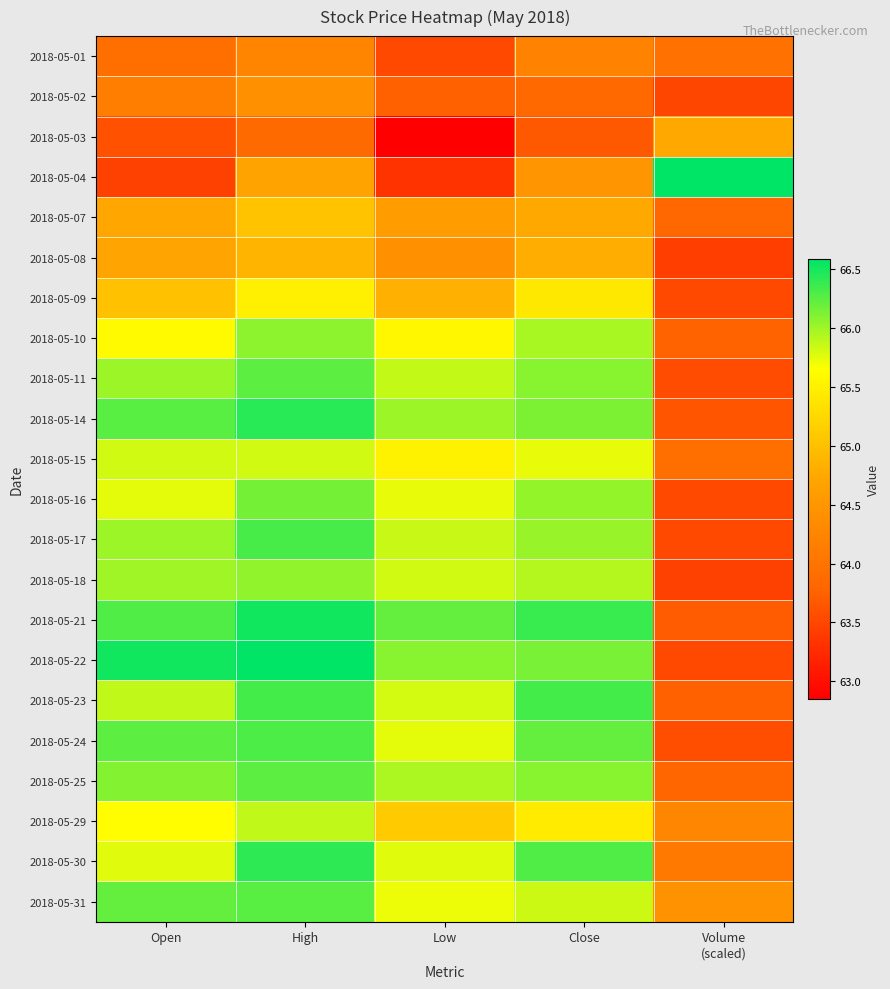

Reading left to right, what are all the values shown in this chart?

2018-05-01: Open=63.9	High=64.2	Low=63.5	Close=64.2	Volume
(scaled)=64.0
2018-05-02: Open=64.1	High=64.4	Low=63.7	Close=63.8	Volume
(scaled)=63.5
2018-05-03: Open=63.6	High=63.9	Low=62.9	Close=63.7	Volume
(scaled)=64.8
2018-05-04: Open=63.5	High=64.7	Low=63.3	Close=64.5	Volume
(scaled)=66.6
2018-05-07: Open=64.7	High=65.0	Low=64.6	Close=64.8	Volume
(scaled)=63.8
2018-05-08: Open=64.7	High=64.9	Low=64.4	Close=64.8	Volume
(scaled)=63.4
2018-05-09: Open=65.0	High=65.5	Low=64.8	Close=65.4	Volume
(scaled)=63.5
2018-05-10: Open=65.6	High=66.1	Low=65.6	Close=66.0	Volume
(scaled)=63.8
2018-05-11: Open=66.0	High=66.2	Low=65.9	Close=66.1	Volume
(scaled)=63.6
2018-05-14: Open=66.3	High=66.4	Low=66.0	Close=66.1	Volume
(scaled)=63.6
2018-05-15: Open=65.8	High=65.8	Low=65.5	Close=65.7	Volume
(scaled)=63.9
2018-05-16: Open=65.8	High=66.2	Low=65.7	Close=66.0	Volume
(scaled)=63.5
2018-05-17: Open=66.0	High=66.3	Low=65.8	Close=66.0	Volume
(scaled)=63.5
2018-05-18: Open=66.0	High=66.1	Low=65.8	Close=65.9	Volume
(scaled)=63.5
2018-05-21: Open=66.3	High=66.5	Low=66.2	Close=66.4	Volume
(scaled)=63.7
2018-05-22: Open=66.5	High=66.6	Low=66.1	Close=66.2	Volume
(scaled)=63.5
2018-05-23: Open=65.9	High=66.3	Low=65.8	Close=66.3	Volume
(scaled)=63.7
2018-05-24: Open=66.2	High=66.3	Low=65.7	Close=66.2	Volume
(scaled)=63.6
2018-05-25: Open=66.1	High=66.2	Low=66.0	Close=66.1	Volume
(scaled)=63.8
2018-05-29: Open=65.6	High=65.9	Low=65.1	Close=65.4	Volume
(scaled)=64.3
2018-05-30: Open=65.8	High=66.4	Low=65.8	Close=66.3	Volume
(scaled)=64.1
2018-05-31: Open=66.2	High=66.3	Low=65.7	Close=65.8	Volume
(scaled)=64.4